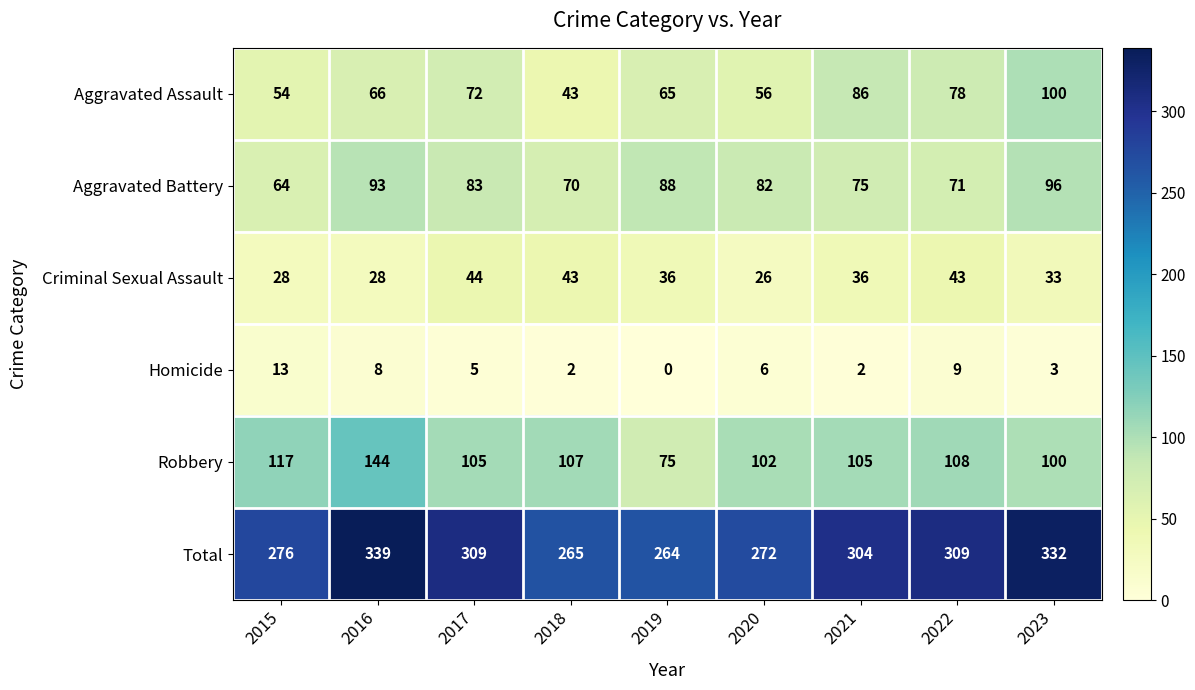

Which series has the largest total across all categories?

Total